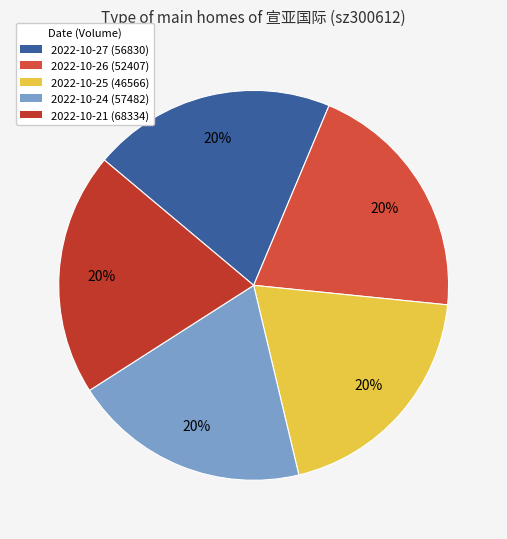

To the nearest percent, what is the average slice percentage?

20%